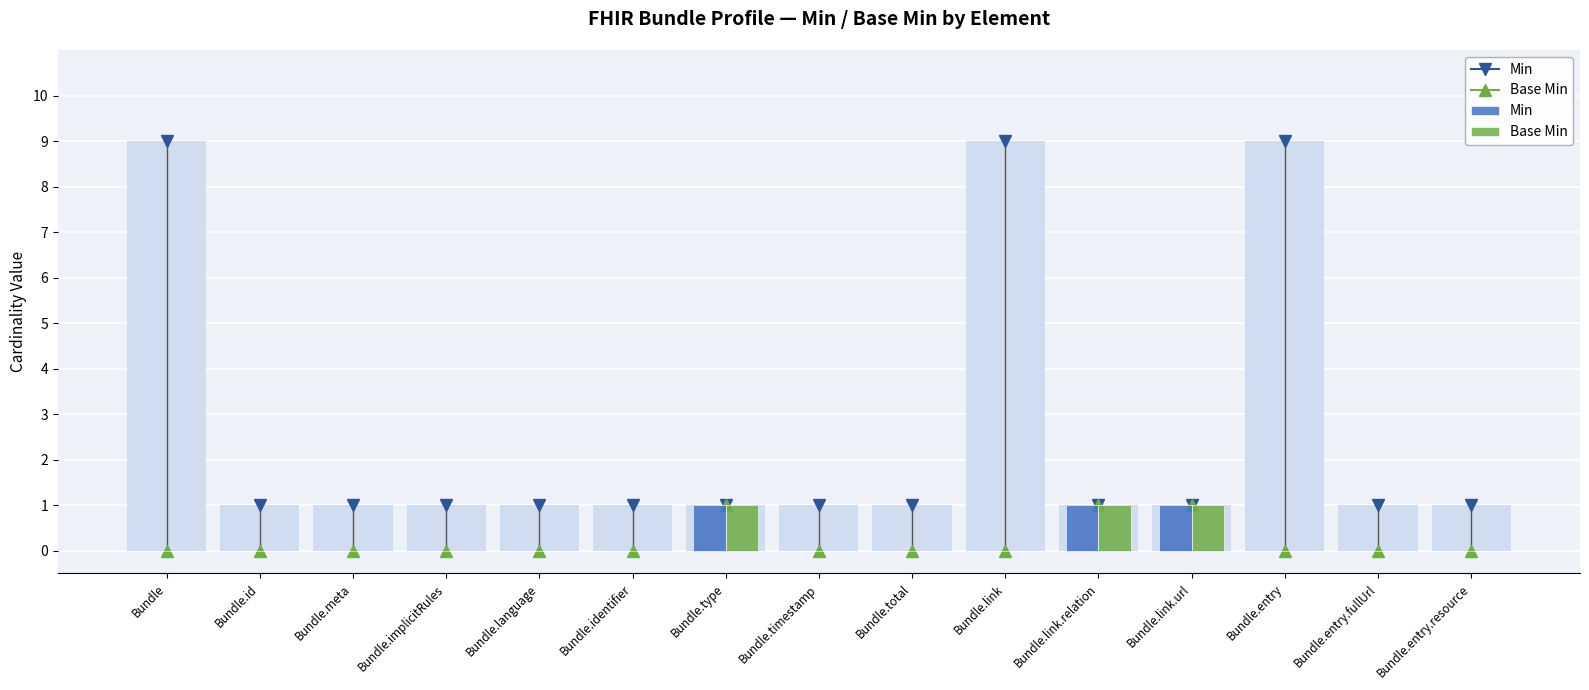

What position from the right is Bundle.link.relation?

5